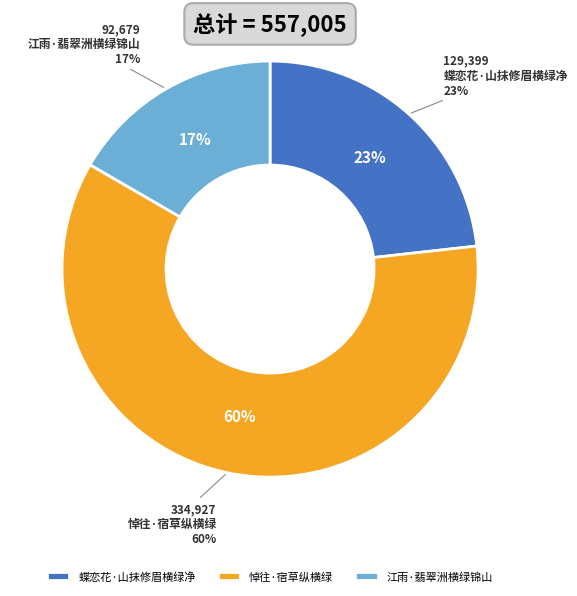

Is there any slice that represents more than half of the pie?

Yes